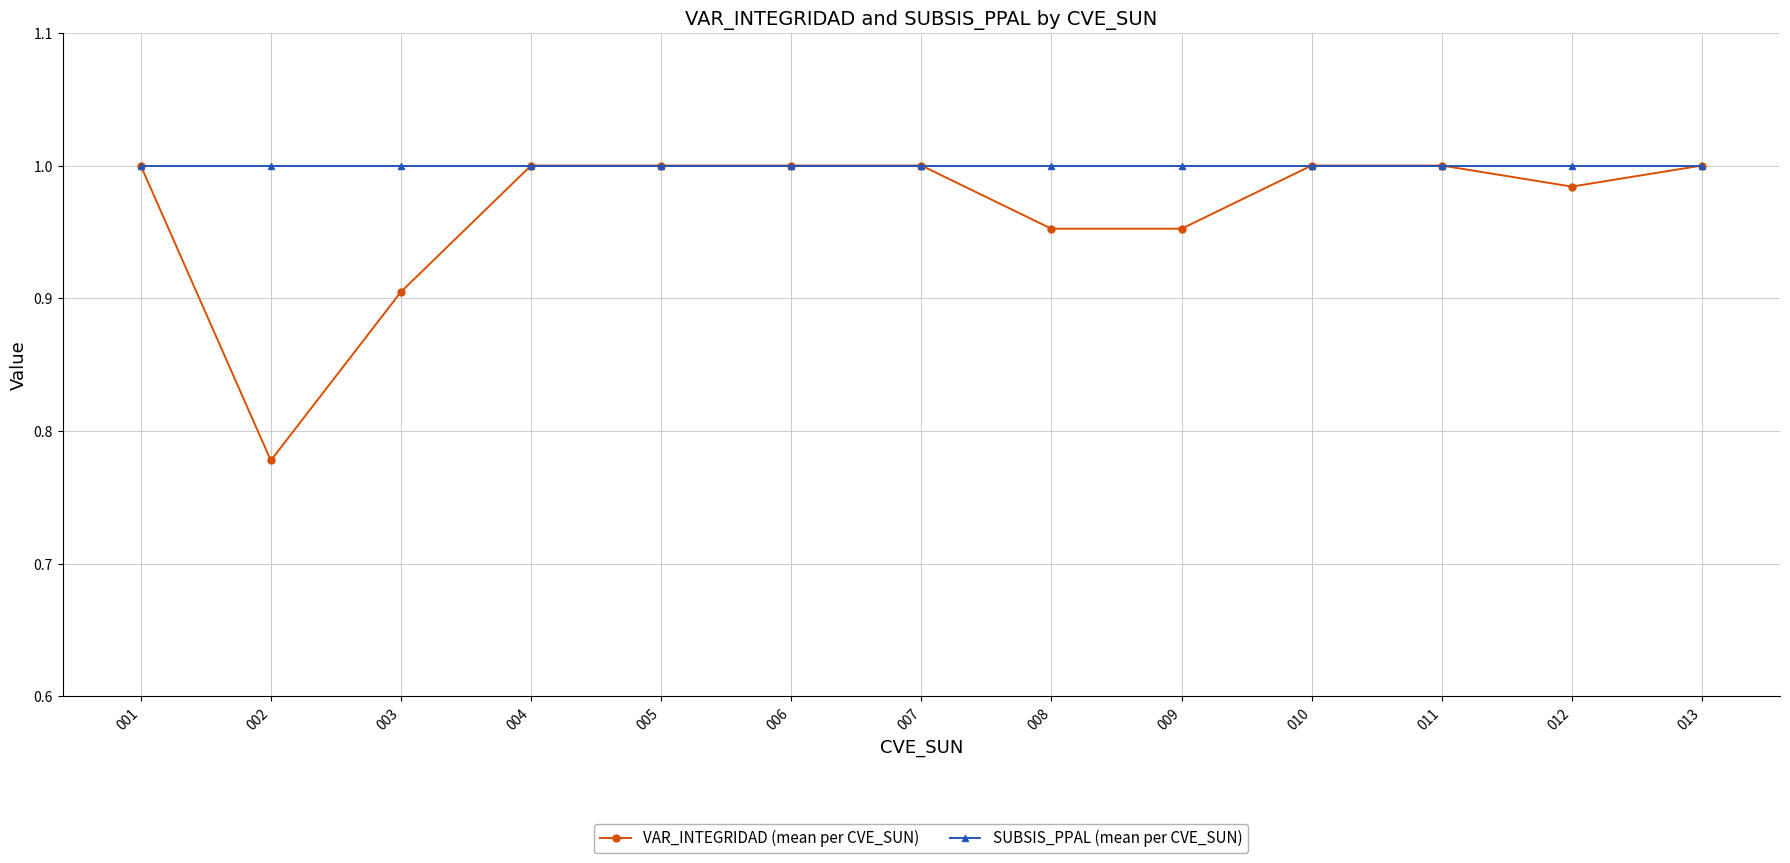

How many values in the VAR_INTEGRIDAD (mean per CVE_SUN) series are below 1?

5